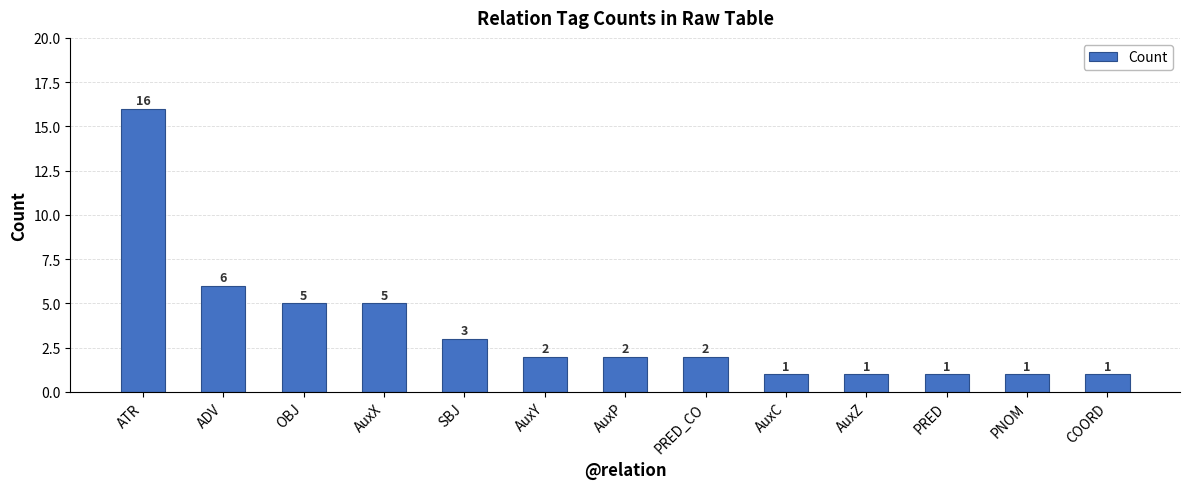

Between AuxC and ATR, which is larger?

ATR